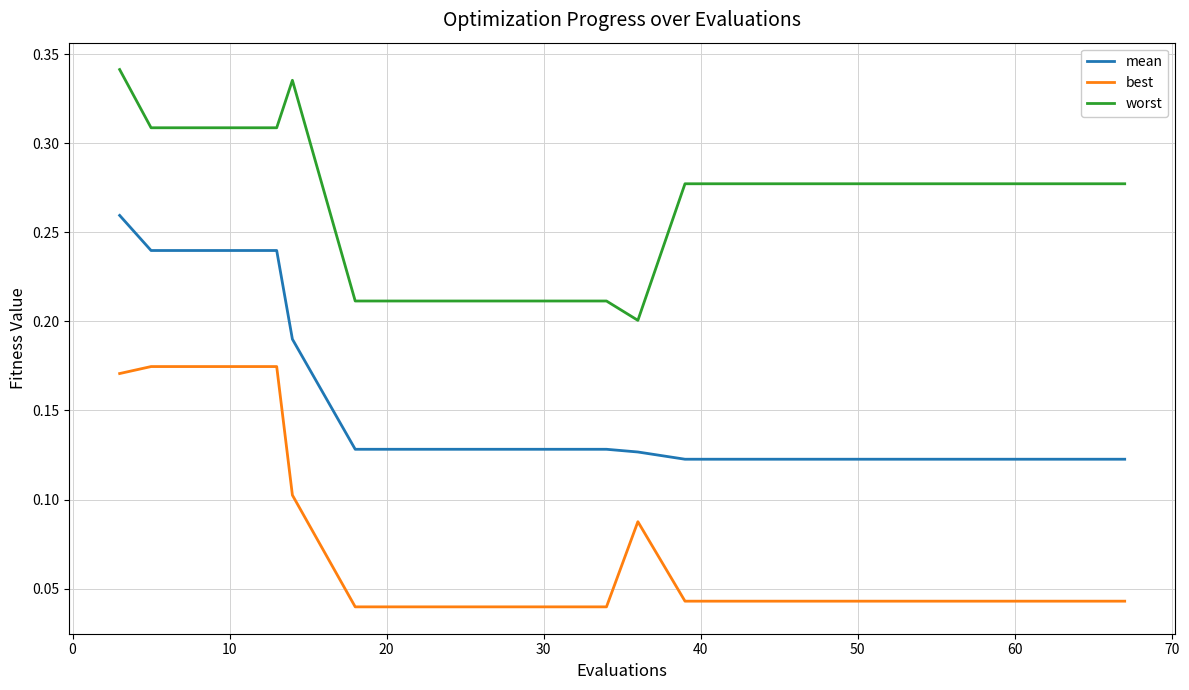

List the series in order of their peak value, highest first.

worst, mean, best